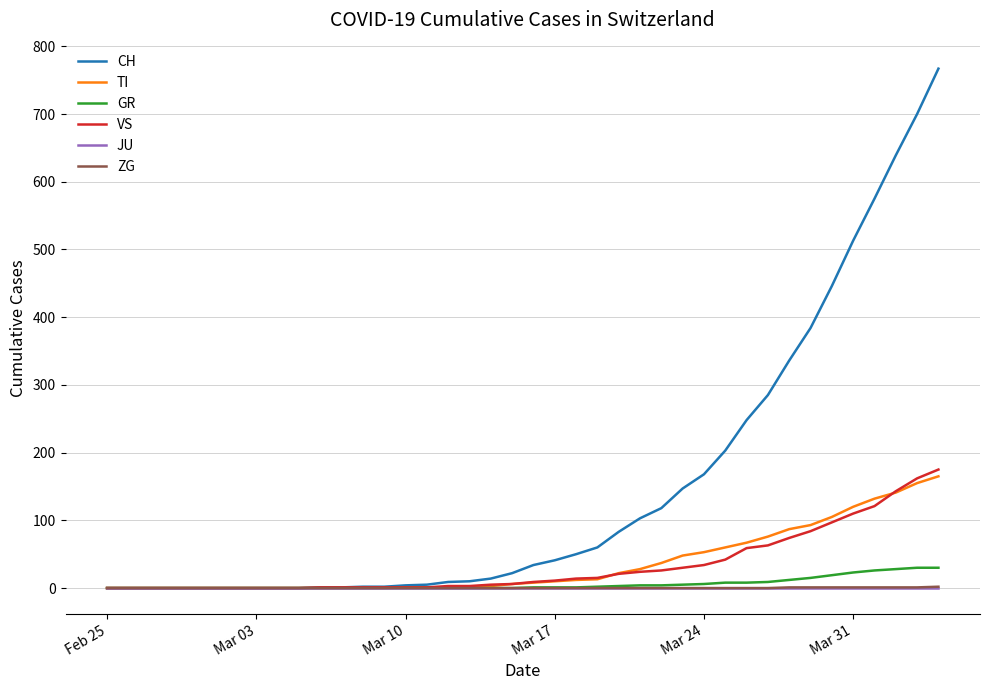

Which series has the widest spread of values?

CH